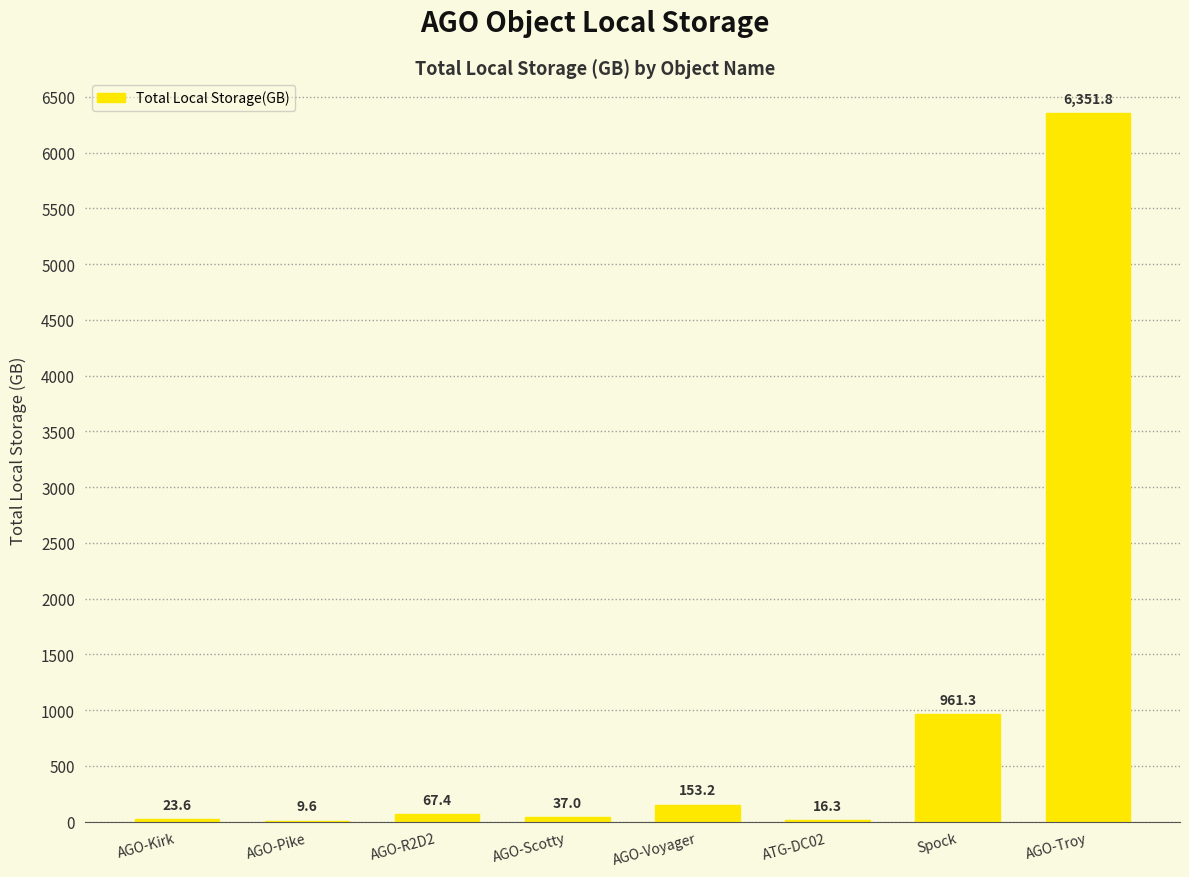

Are the bars grouped side by side (vs. stacked)?

No